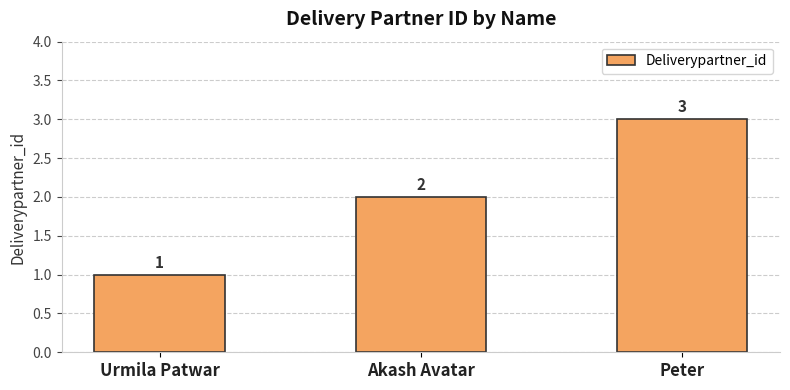

What is the greatest value displayed?

3